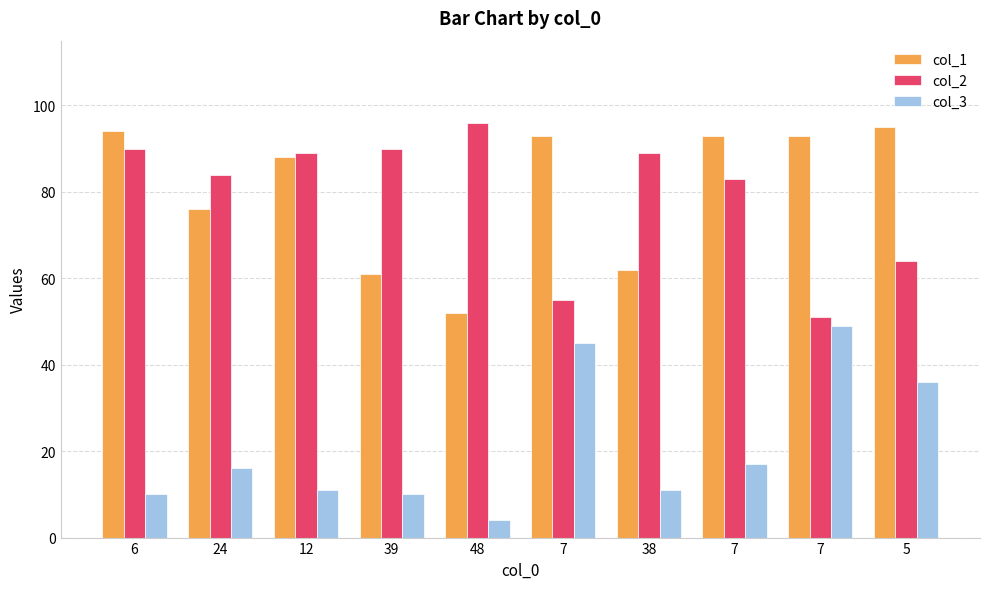

True or false: col_3 has a value of 66 at 7.

False